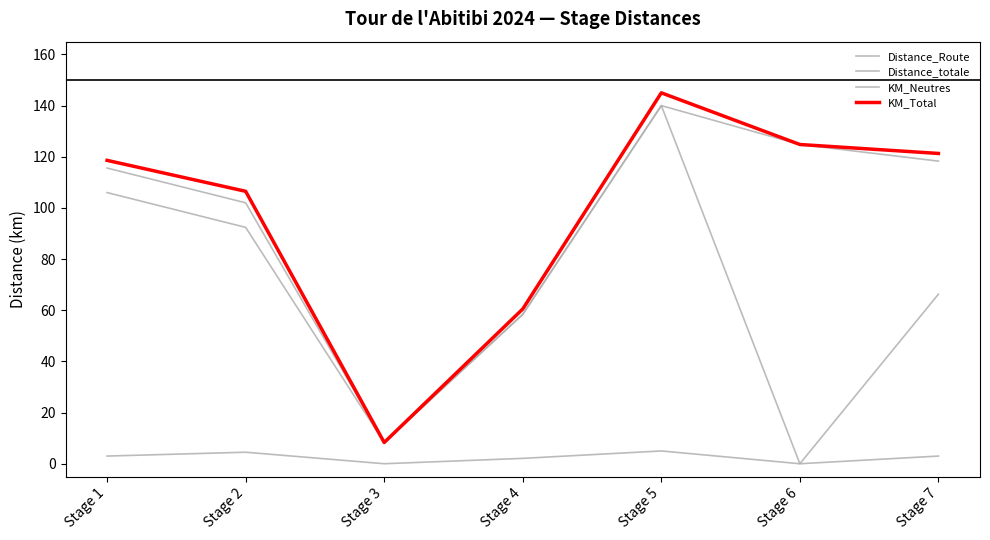

How many interior local valleys does the Distance_Route series have?

2